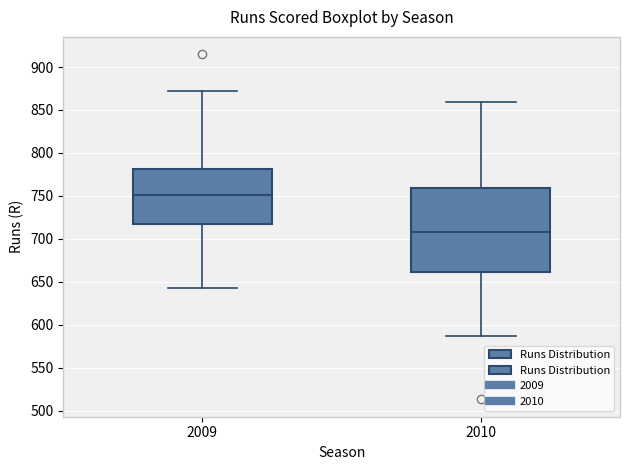

Where is the lower edge of the box at x = 2010 on the y-axis? The values are not printed on the chart, so give them approximately, as read against the axis.

660